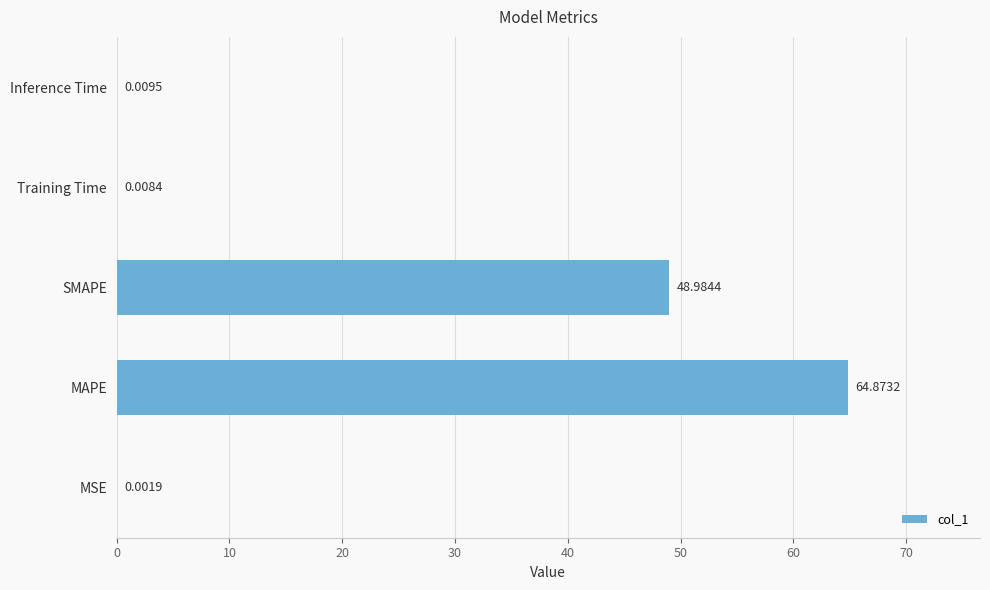

Which label corresponds to the largest value in the chart?

MAPE